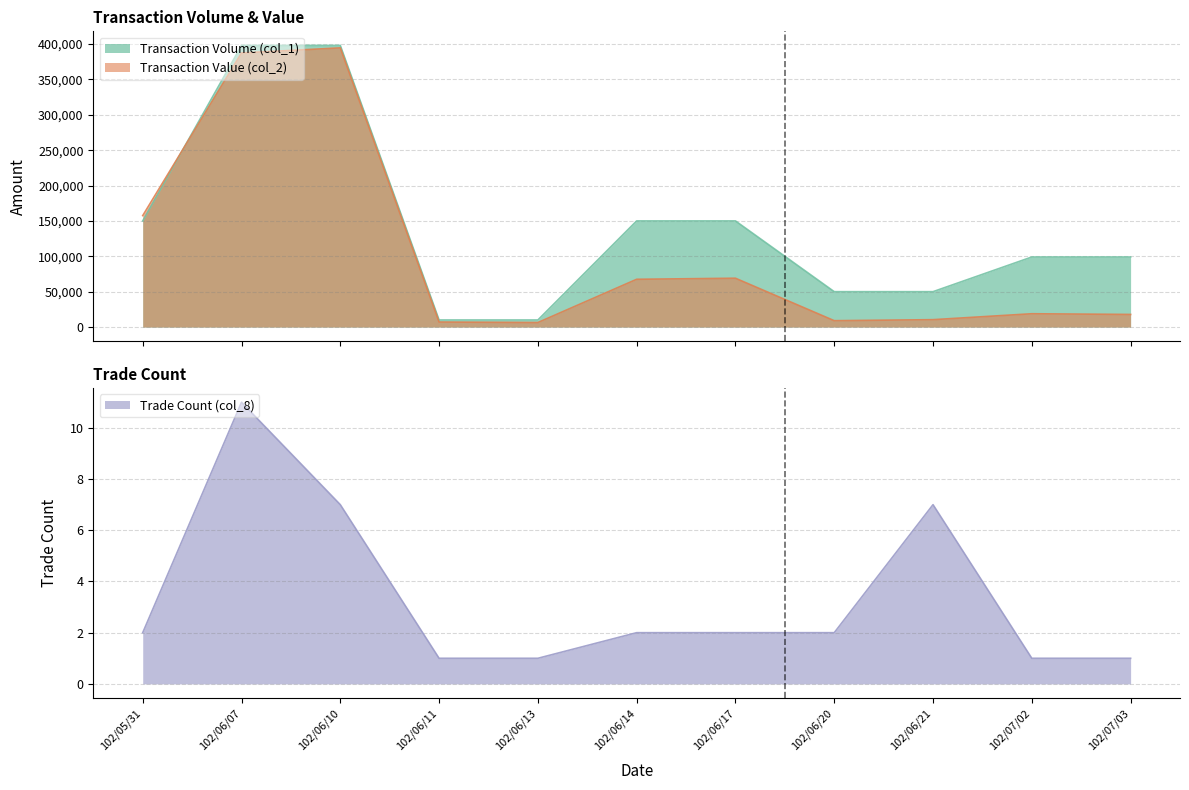

Reading left to right, transcribe all the data shown in this chart.

Transaction Volume (col_1): 102/05/31=150000	102/06/07=398000	102/06/10=398000	102/06/11=10000	102/06/13=10000	102/06/14=150000	102/06/17=150000	102/06/20=50000	102/06/21=50000	102/07/02=99000	102/07/03=99000
Transaction Value (col_2): 102/05/31=157500	102/06/07=387350	102/06/10=394530	102/06/11=7100	102/06/13=6400	102/06/14=67500	102/06/17=69000	102/06/20=9000	102/06/21=10440	102/07/02=18810	102/07/03=17820
Trade Count (col_8): 102/05/31=2	102/06/07=11	102/06/10=7	102/06/11=1	102/06/13=1	102/06/14=2	102/06/17=2	102/06/20=2	102/06/21=7	102/07/02=1	102/07/03=1